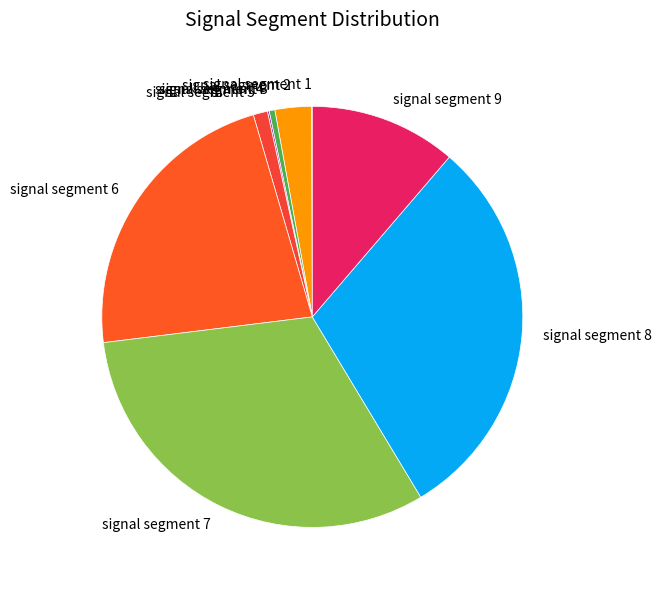

Combined, do signal segment 8 and signal segment 2 account for over 50%?

No